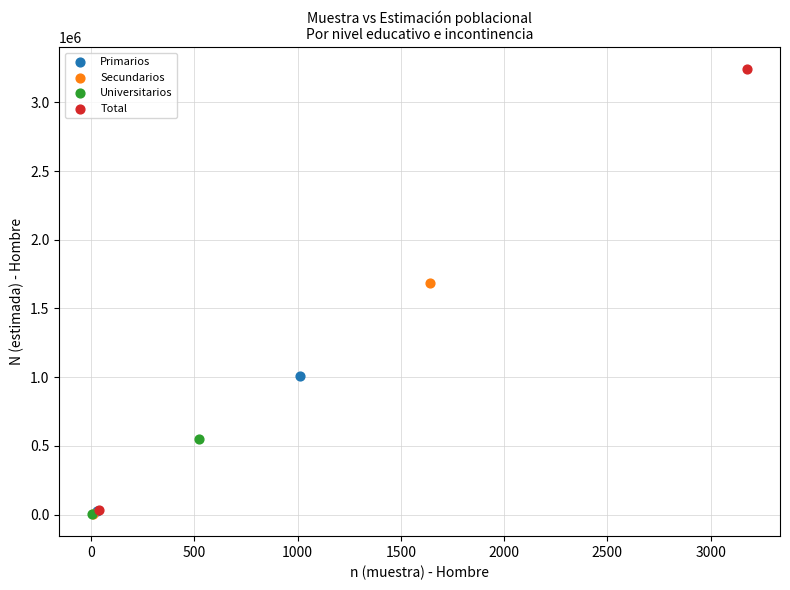

Which series reaches the maximum Y coordinate?

Total